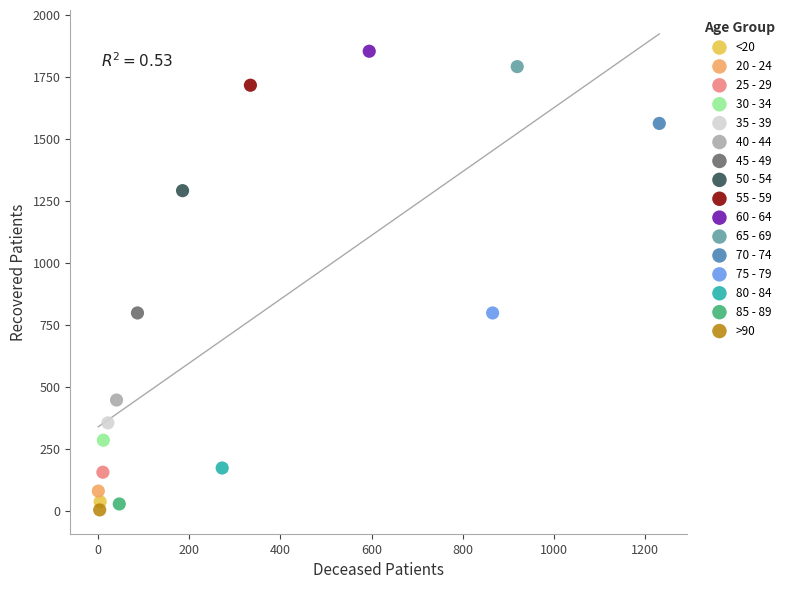

Which series reaches the minimum Y coordinate?

>90